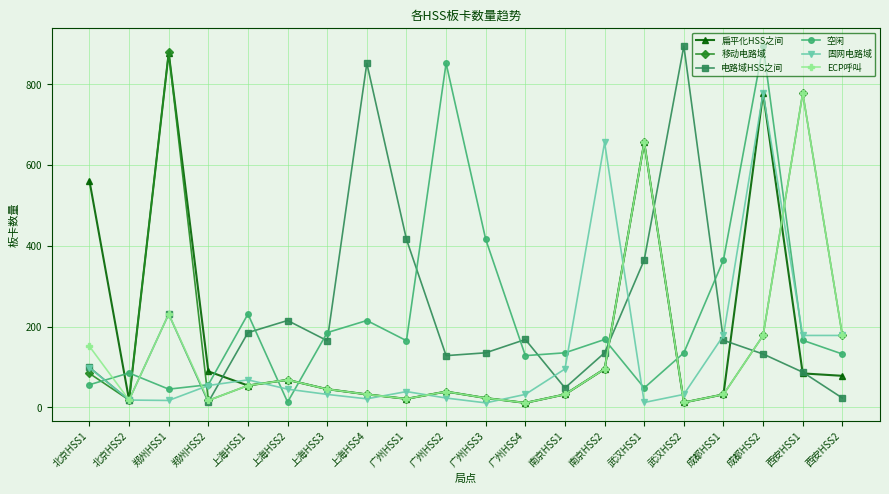

How many interior local peaks does the ECP呼叫 series have?

5